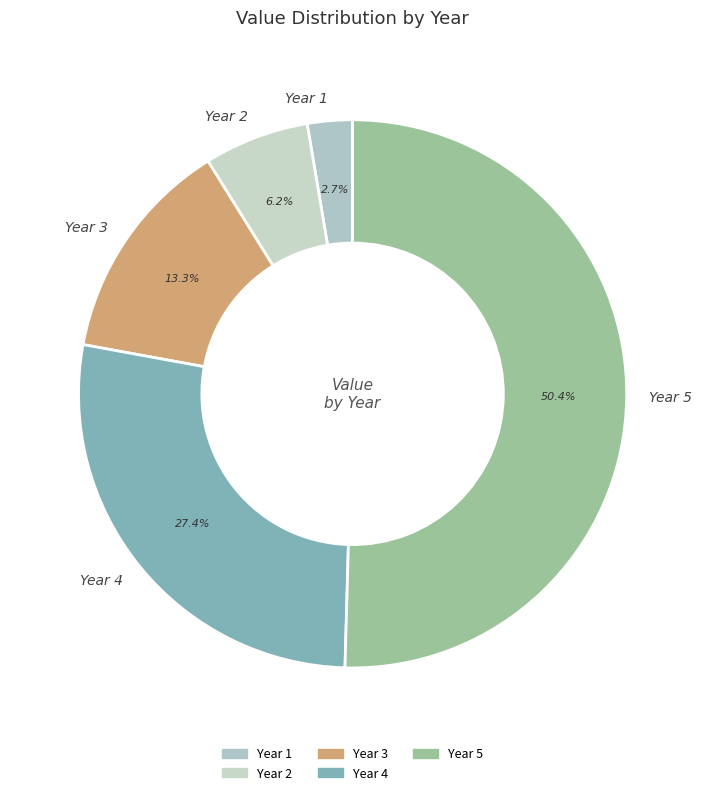

Does Year 3 account for over 50% of the chart?

No